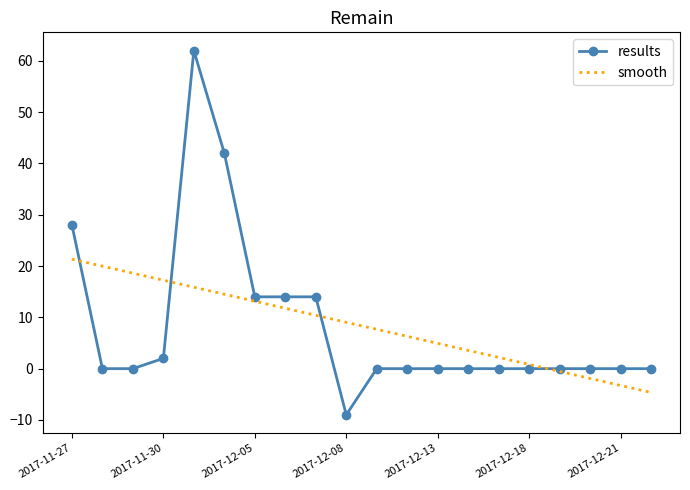

What is the maximum value shown in the chart?

62.0